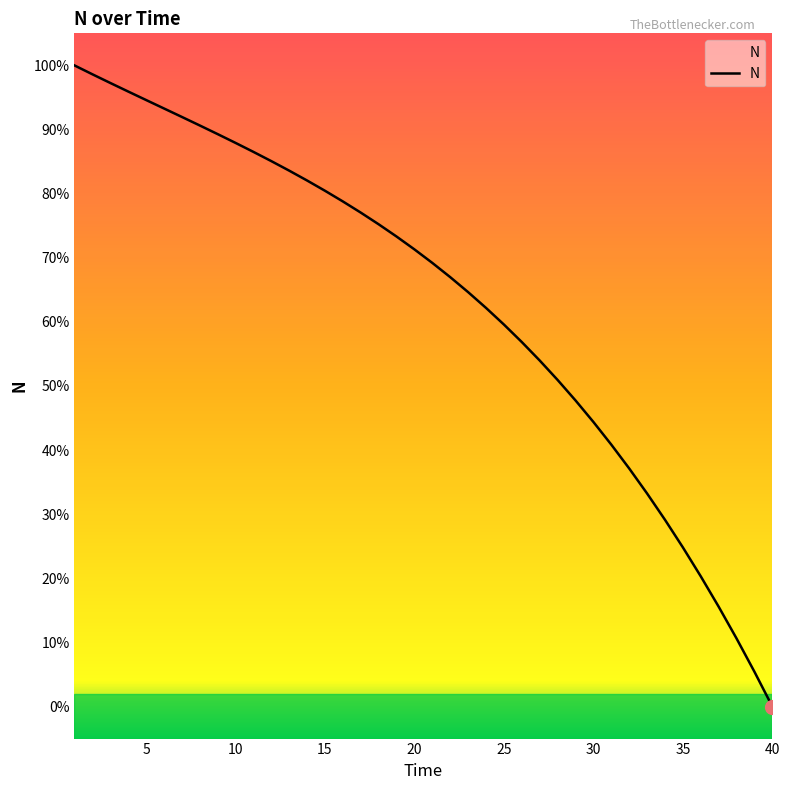

Does the chart have visible grid lines?

No